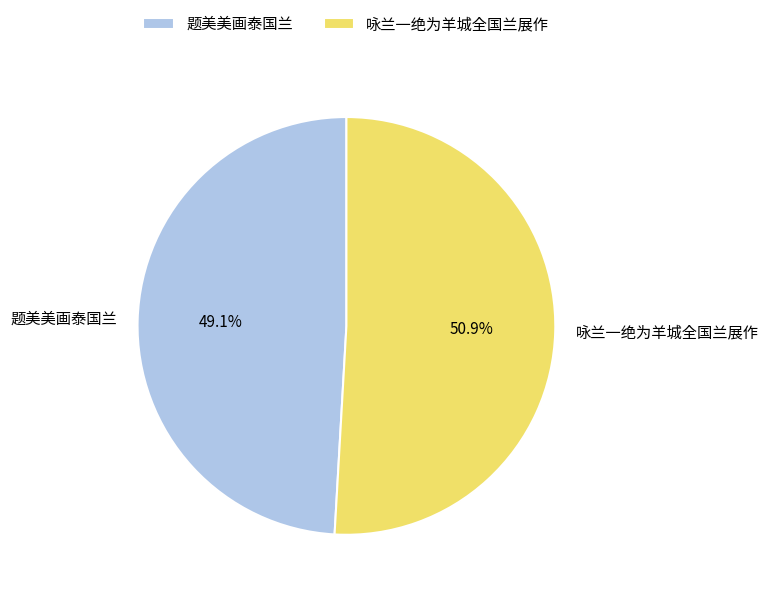

Which category accounts for the majority?

咏兰一绝为羊城全国兰展作